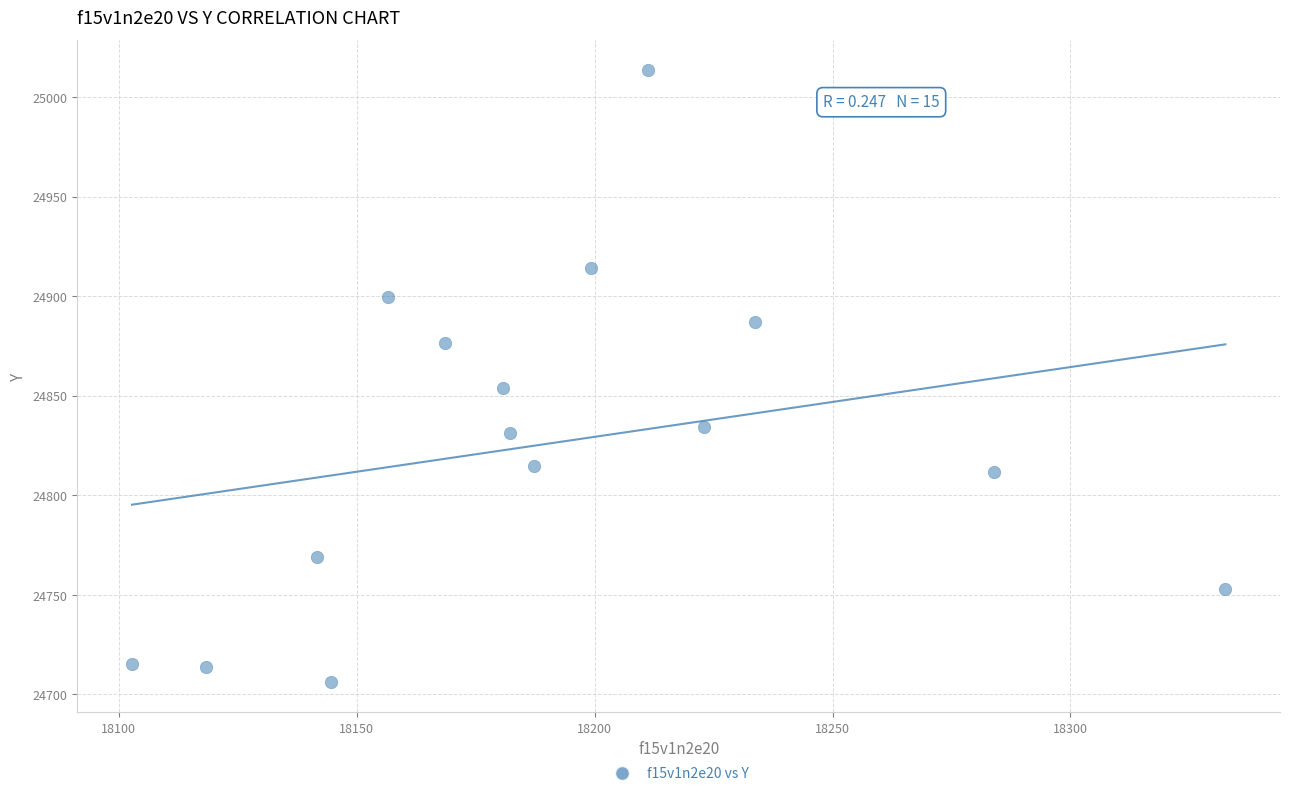

What is the range of Y values (max minus min)?

306.9